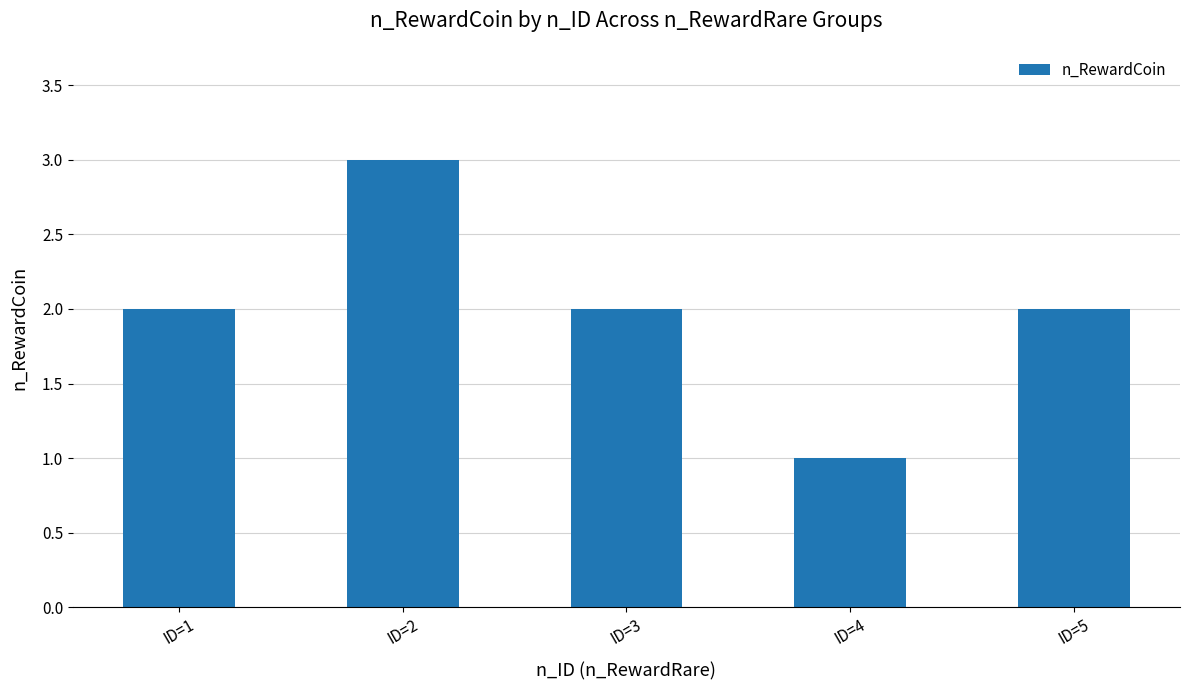

The value at ID=5 is 1. True or false?

False